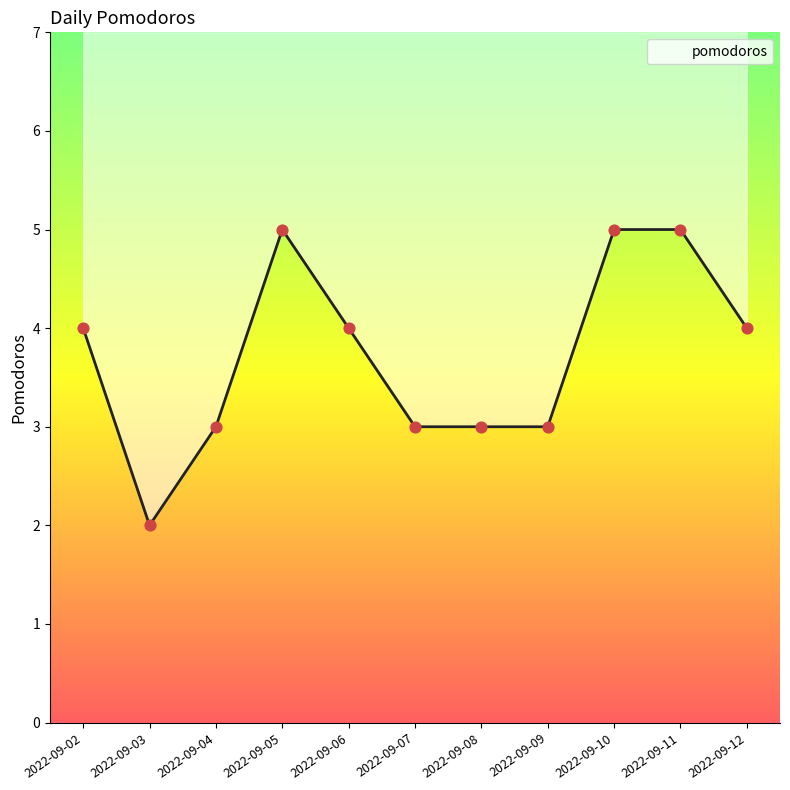

What is the change in value from 2022-09-08 to 2022-09-12?

+1